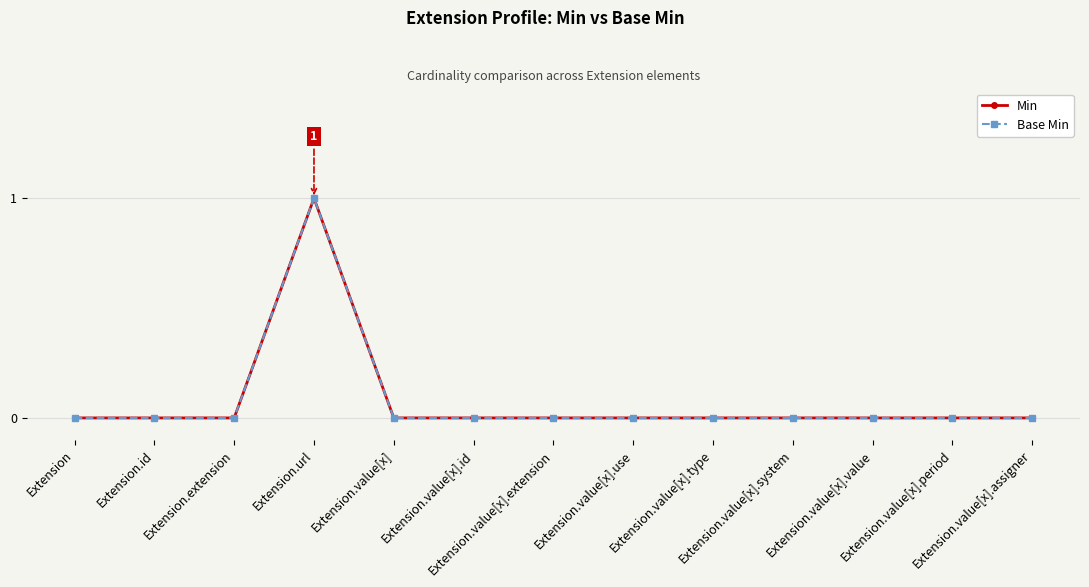

True or false: Min and Base Min intersect in this chart.

False